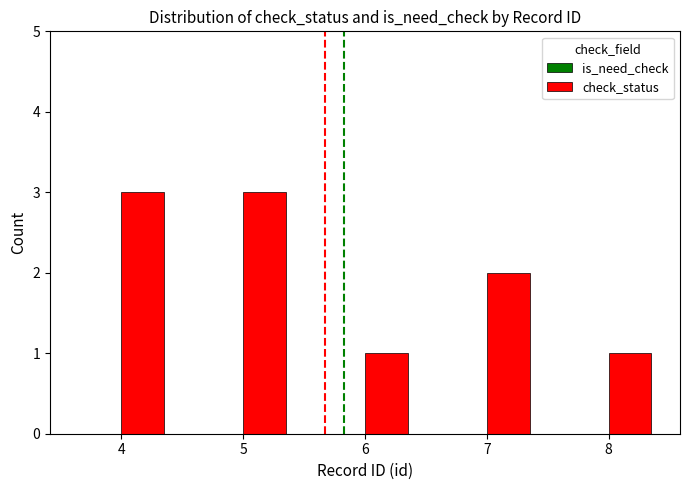

Which has a higher value, 5 or 6?

5